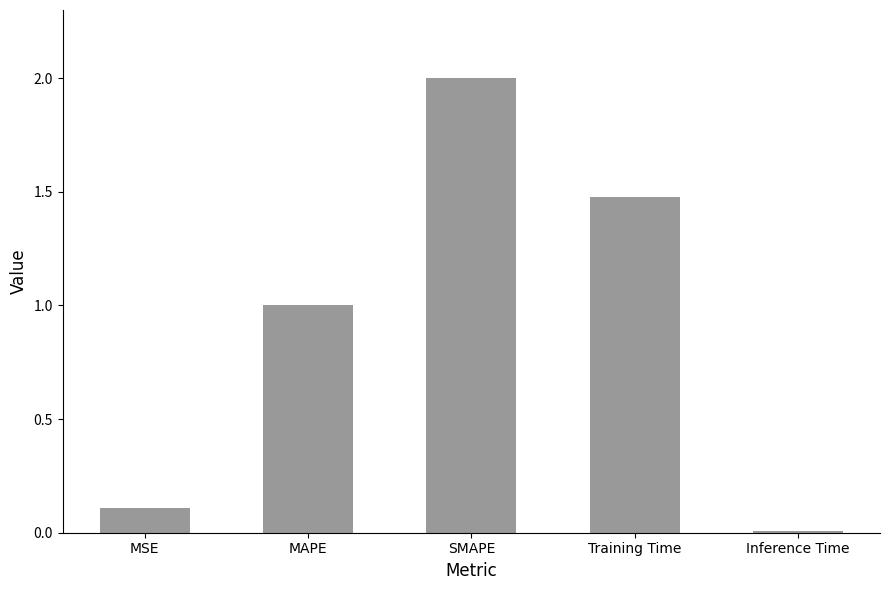

What is the label of the 5th bar from the right?

MSE